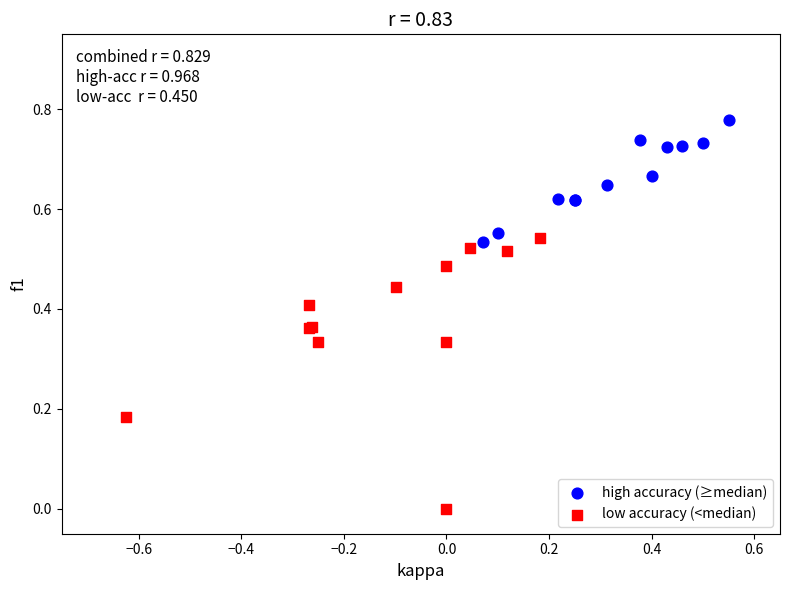

Which series contains the lowest Y value?

low accuracy (<median)